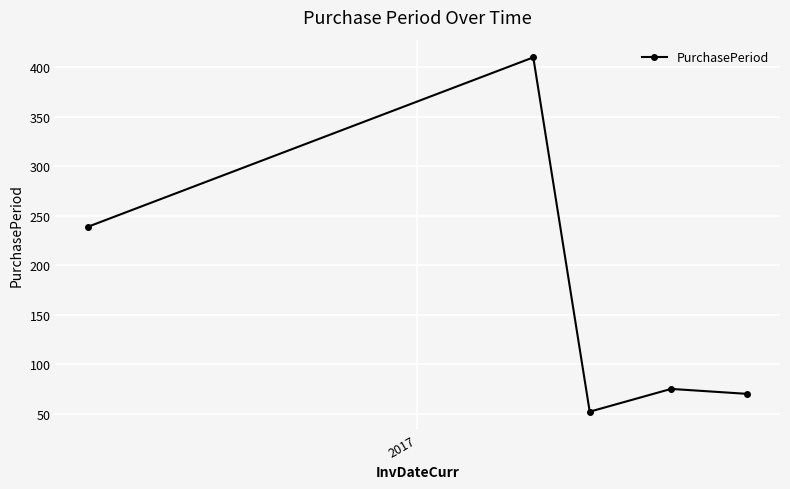

What is the greatest value displayed?

410